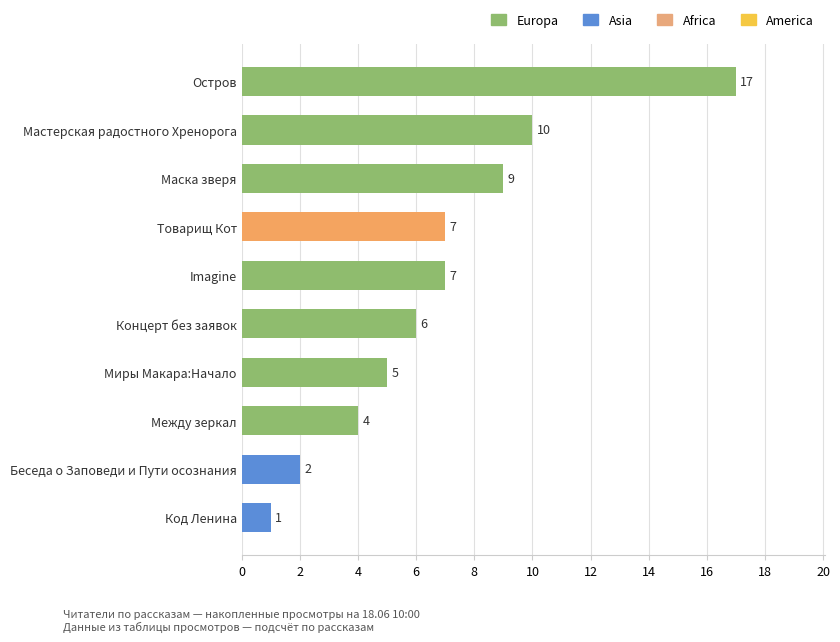

What is the label of the 6th bar from the bottom?

Imagine